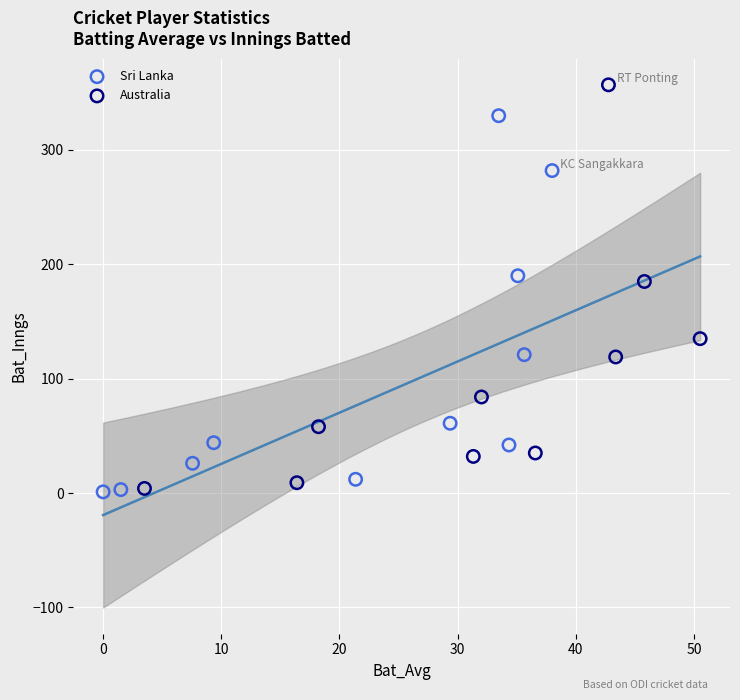

Which series has the largest Y range (max minus min)?

Australia